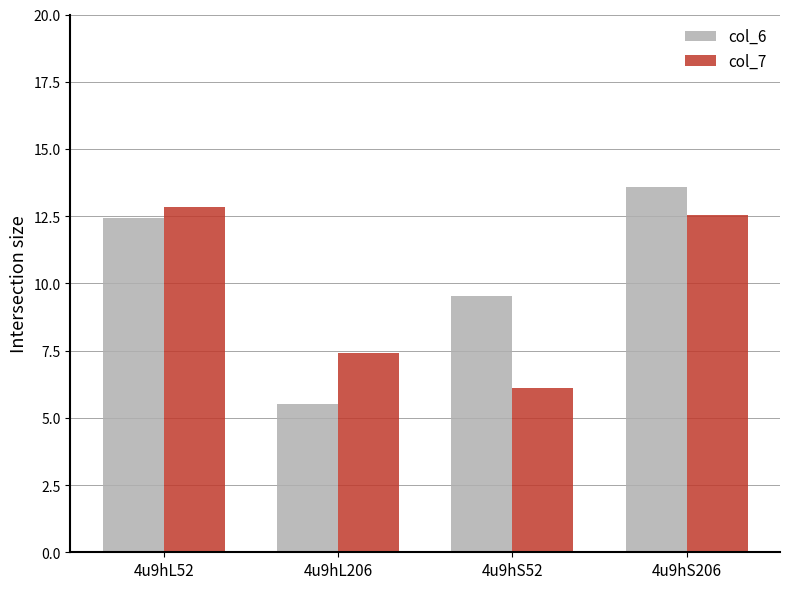

The value of col_7 at 4u9hL52 is 23.0. True or false?

False